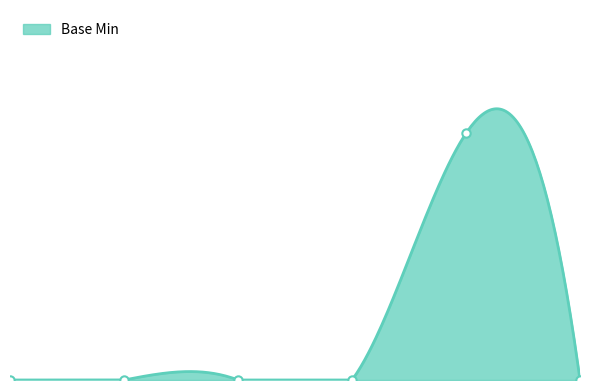

What is the difference between the values at Extension.url(1) and Extension?

1